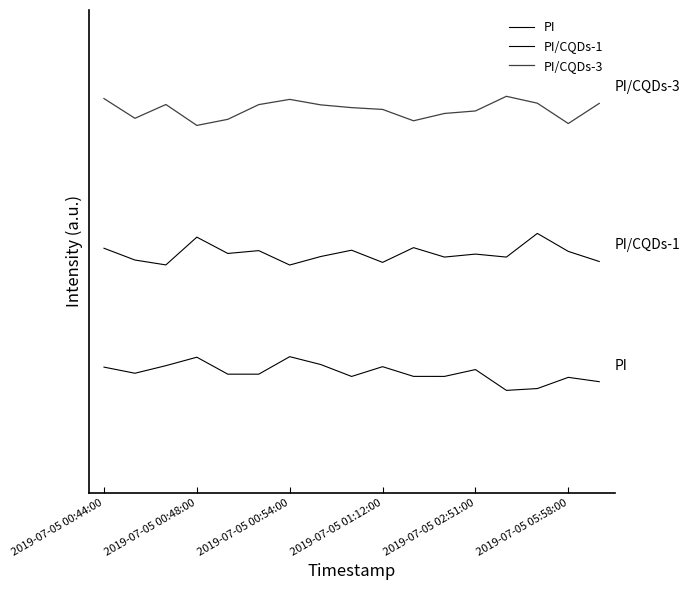

Does the chart display data point markers on the line(s)?

No